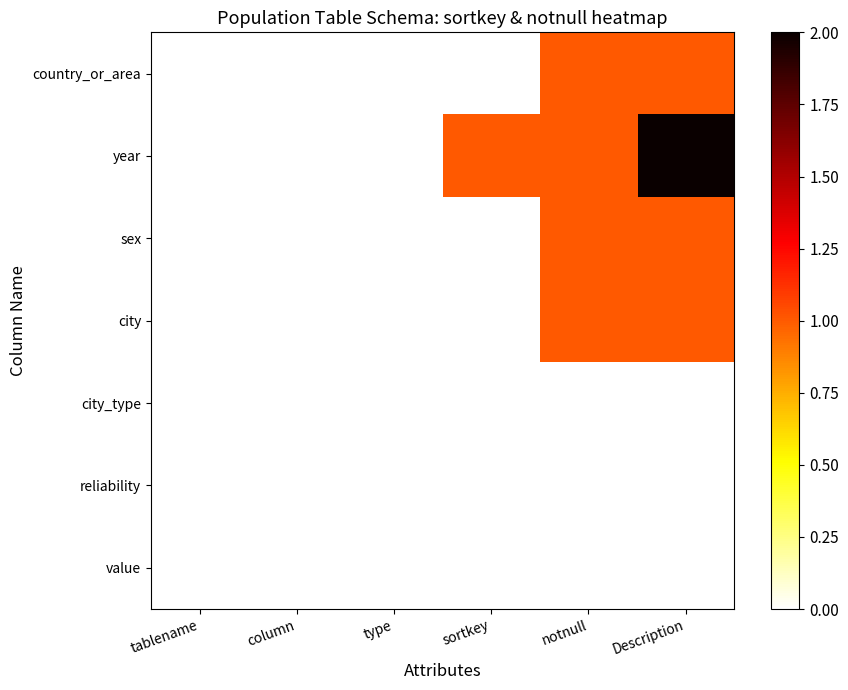

Which category has the highest value across all series?

Description